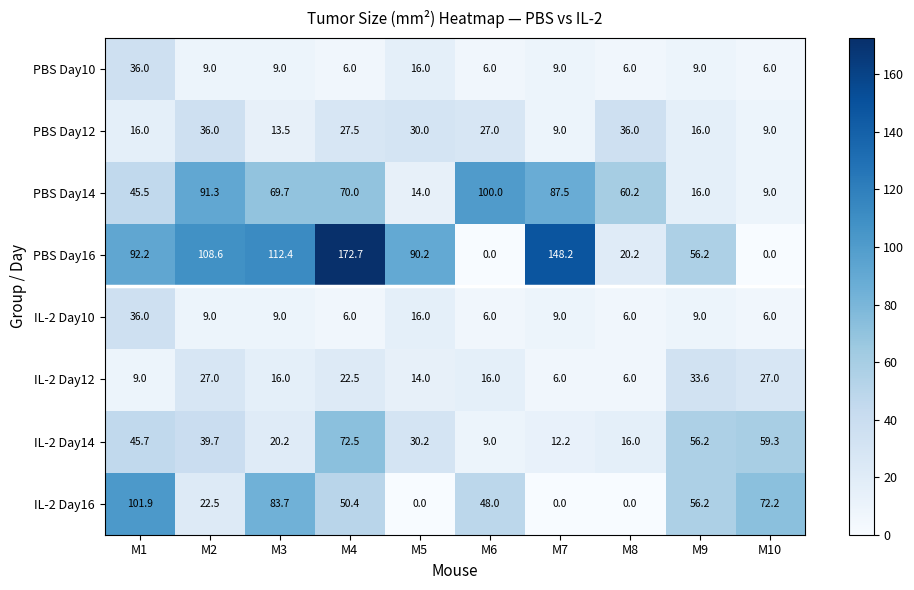

What is the total value across all series at M1?

382.3